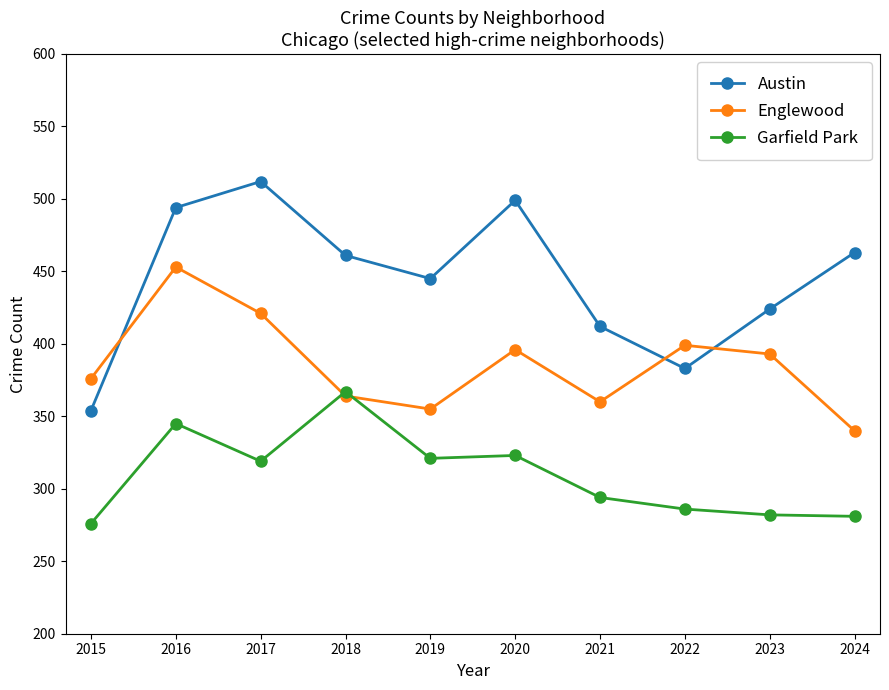

What is the value of the Austin point at the 4th from the left?

461